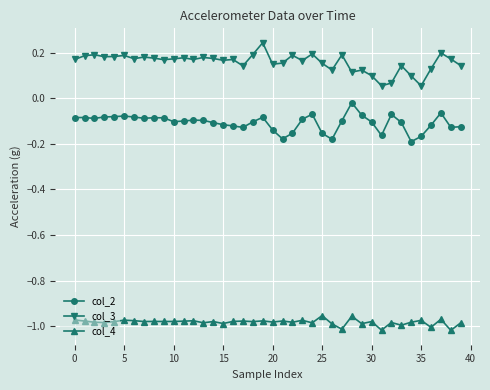

At how many categories does at least one series exceed 0?

40